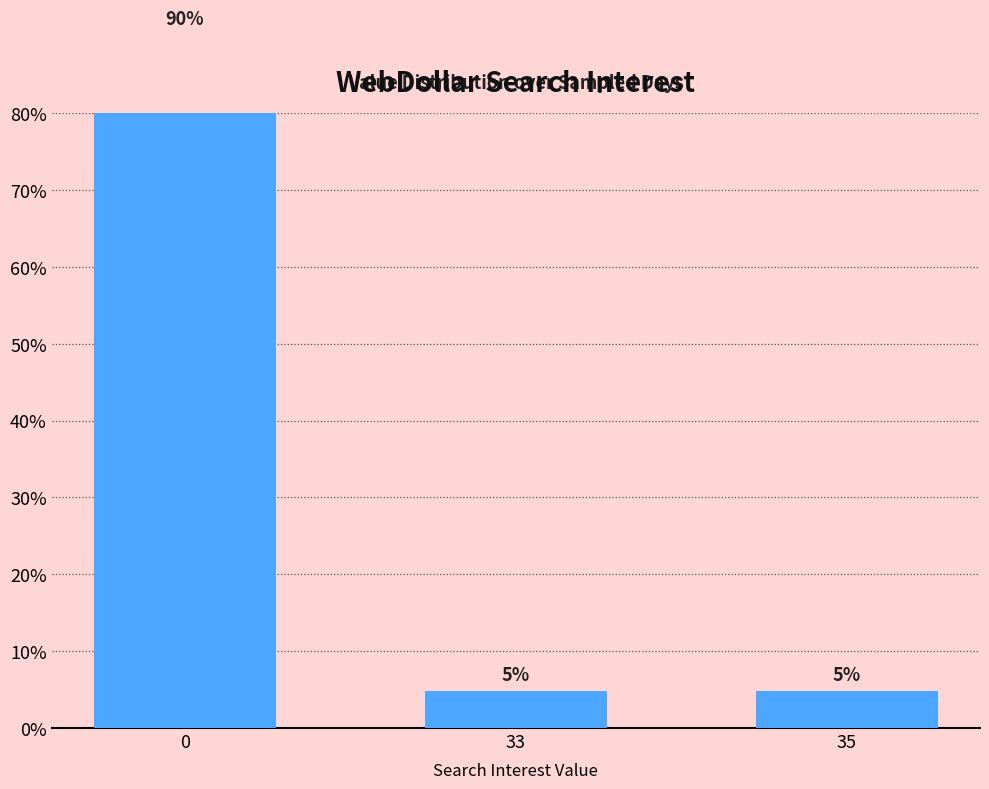

What is the change in value from 0 to 33?

-85.4